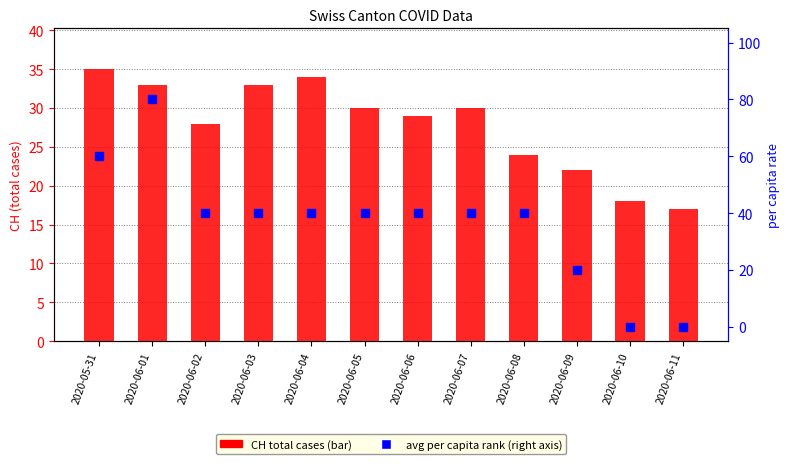

What is the change in value from 2020-05-31 to 2020-06-10?

-17